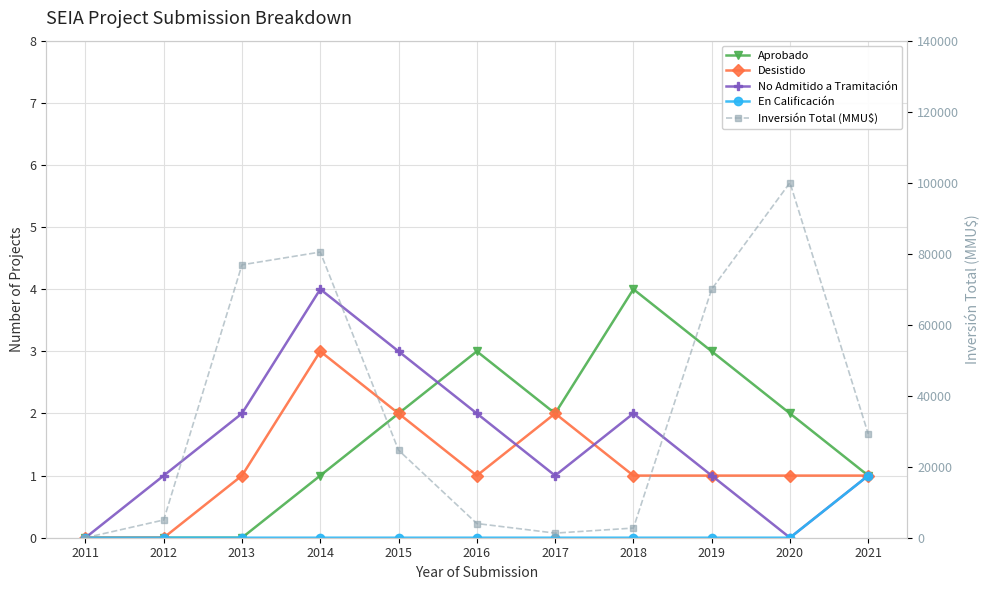

What is the value of the Desistido point at the 10th from the left?

1